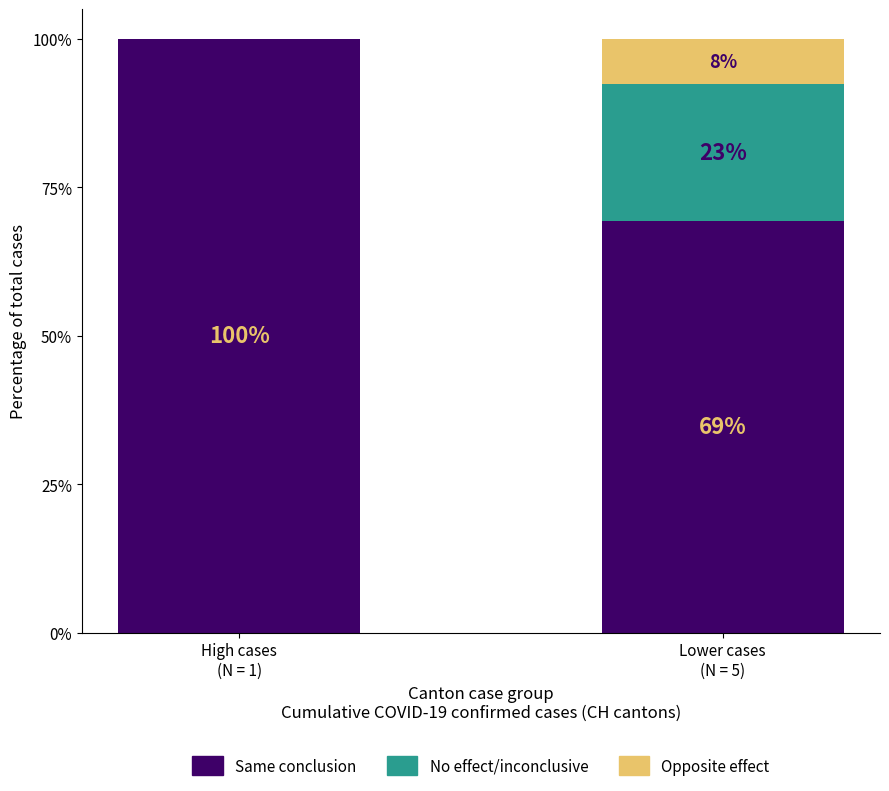

What is the highest value of the Same conclusion series?

100.0